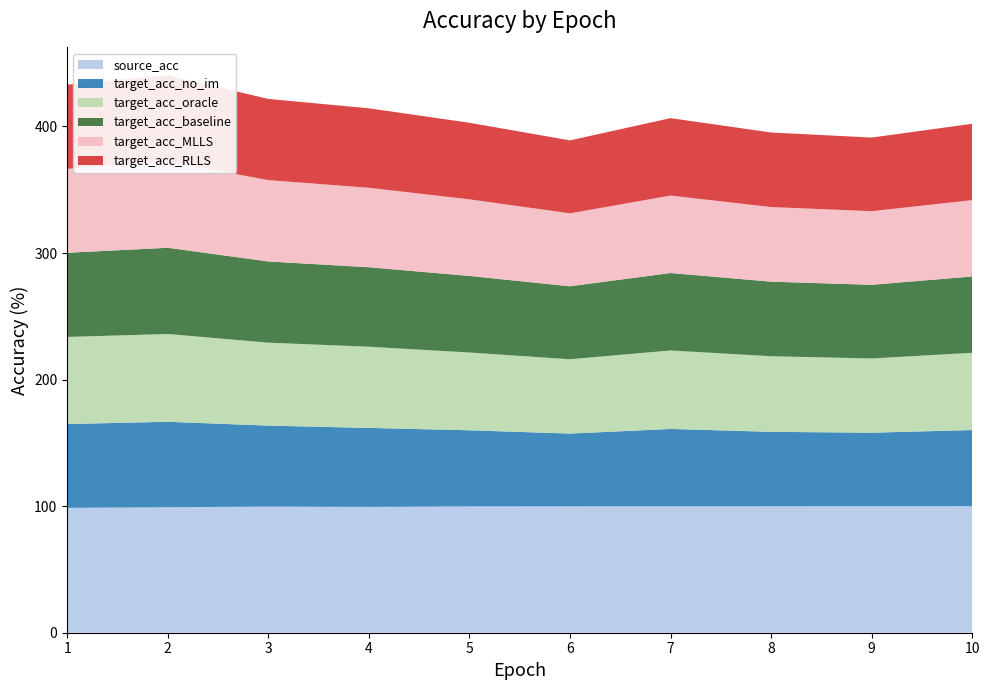

Reading right to left, what are all the values shown in this chart?

source_acc: 100.0	99.9	99.9	99.9	99.9	99.8	99.4	99.7	99.2	98.7
target_acc_no_im: 60.2	58.1	58.8	61.1	57.5	60.1	62.4	64.0	67.5	66.2
target_acc_oracle: 61.0	58.7	59.7	62.0	58.7	61.4	64.1	65.6	69.4	68.8
target_acc_baseline: 60.3	58.2	58.9	61.2	57.6	60.5	62.8	64.1	68.1	66.5
target_acc_MLLS: 60.3	58.2	59.0	61.2	57.6	60.5	62.8	64.3	68.2	66.3
target_acc_RLLS: 60.3	58.2	58.9	61.2	57.6	60.5	62.8	64.1	68.1	66.5